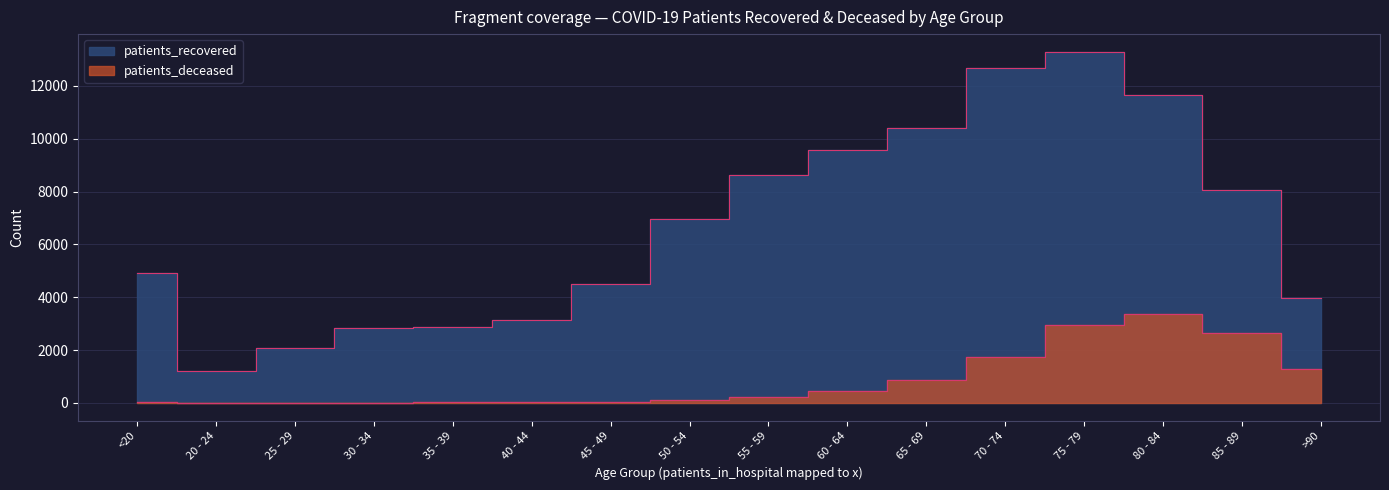

What is the label of the 5th point from the left?

35 - 39